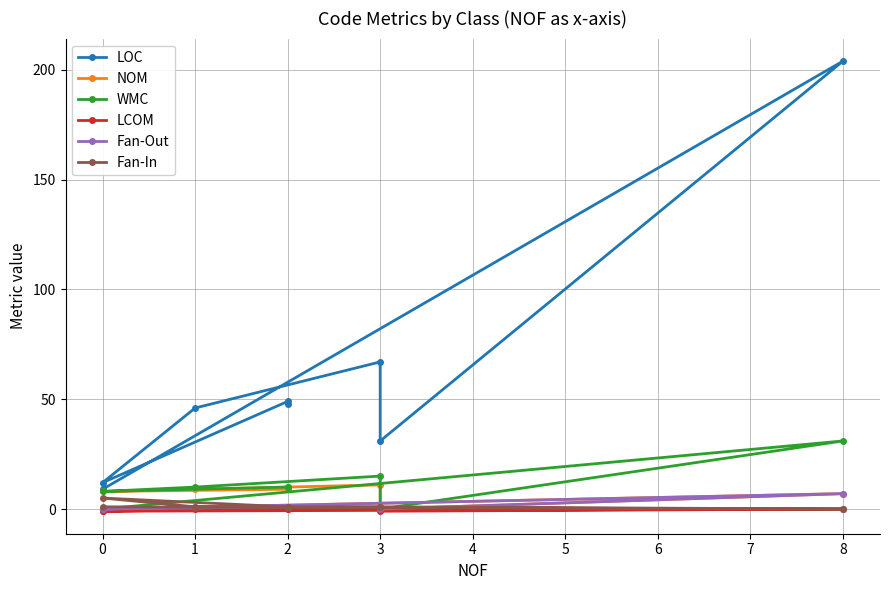

Does the chart display data point markers on the line(s)?

Yes